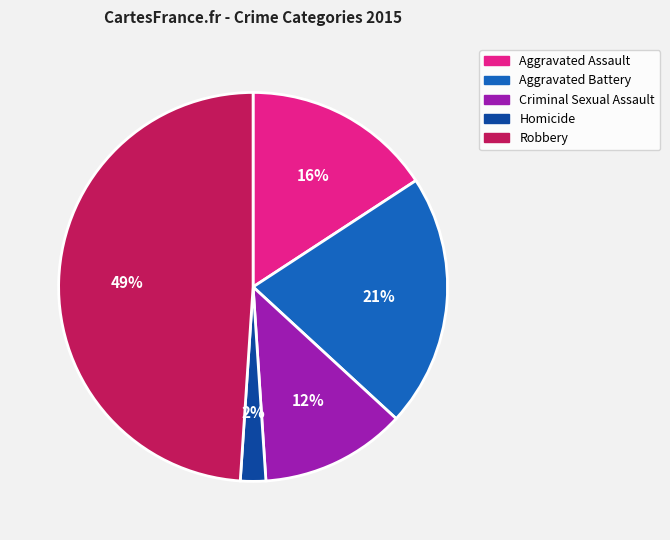

To the nearest percent, what is the combined percentage of Aggravated Battery and Criminal Sexual Assault?

33%